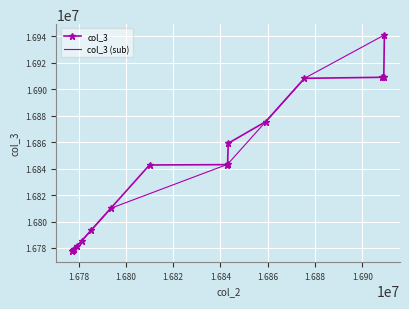

What is the sum of the values at 16875520 and 16843264?

33767422